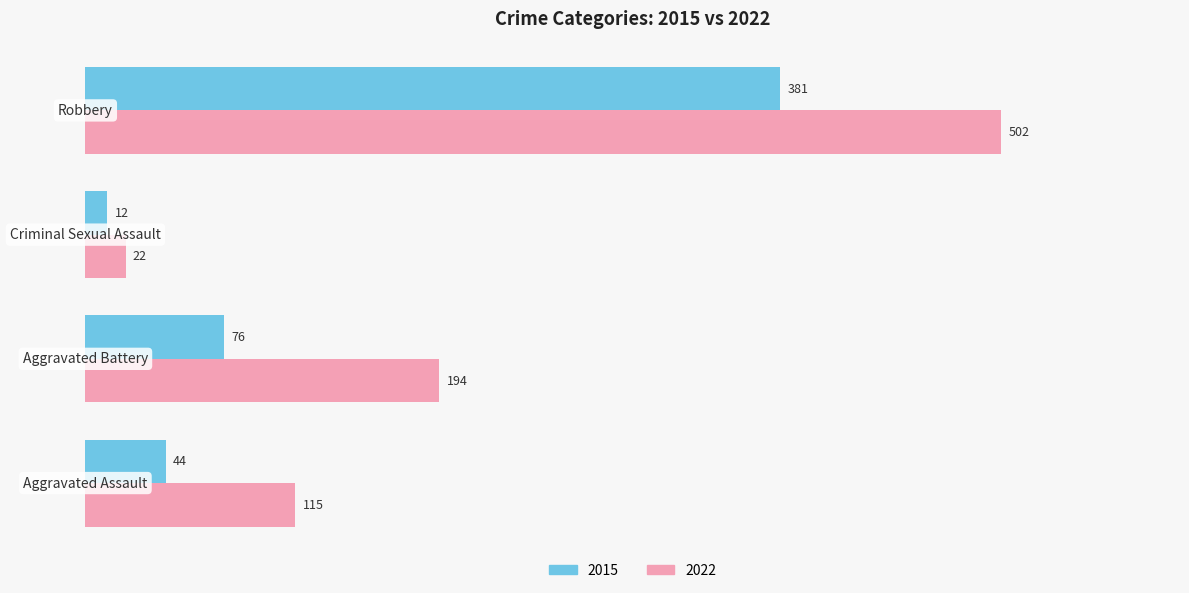

List the series in order of their overall mean, highest first.

2022, 2015